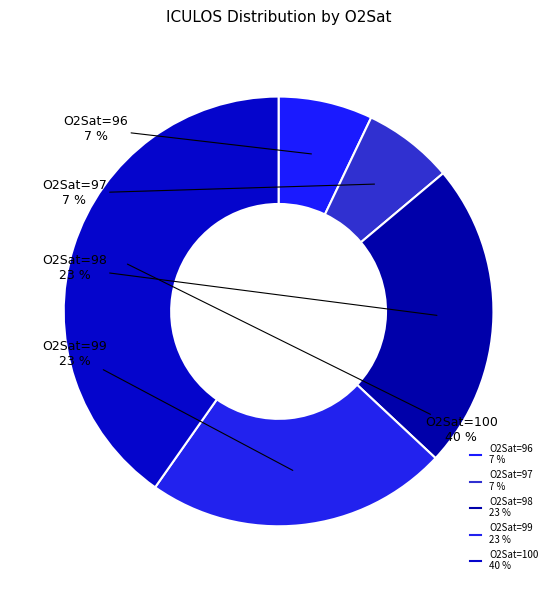

Count the number of slices in the pie.

5